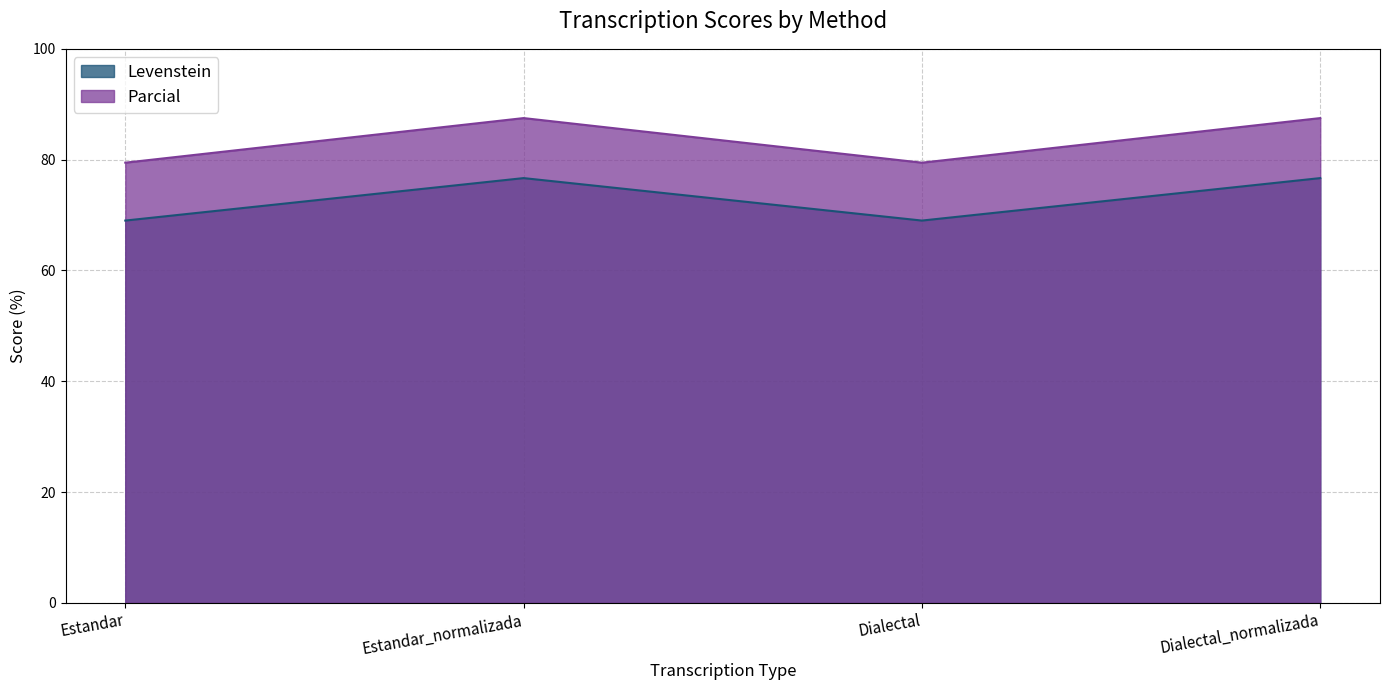

Reading left to right, what are all the values shown in this chart?

Levenstein: Estandar=69.0	Estandar_normalizada=76.7	Dialectal=69.0	Dialectal_normalizada=76.7
Parcial: Estandar=79.5	Estandar_normalizada=87.5	Dialectal=79.5	Dialectal_normalizada=87.5